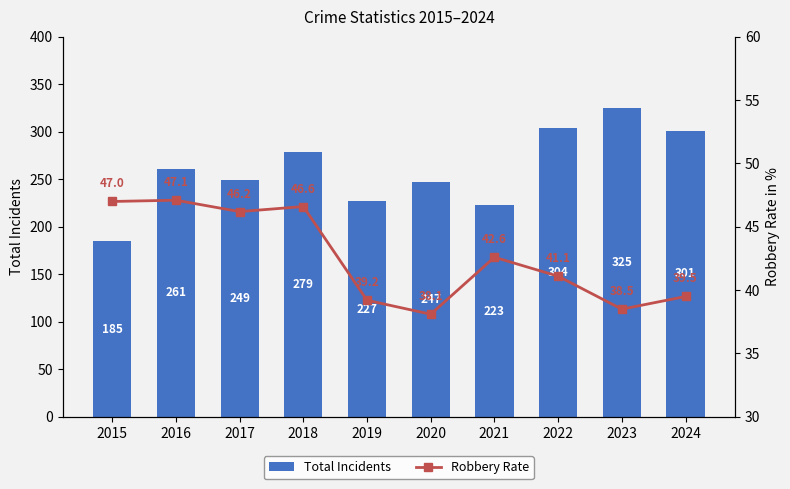

At which label is Robbery Rate closest to 42?

2021